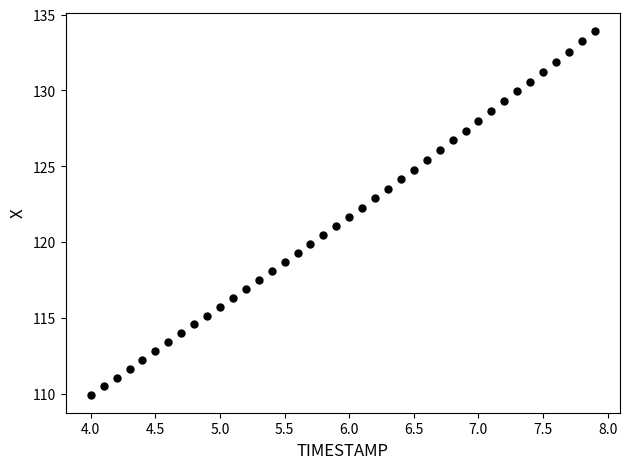

What is the range of X values (max minus min)?

3.9